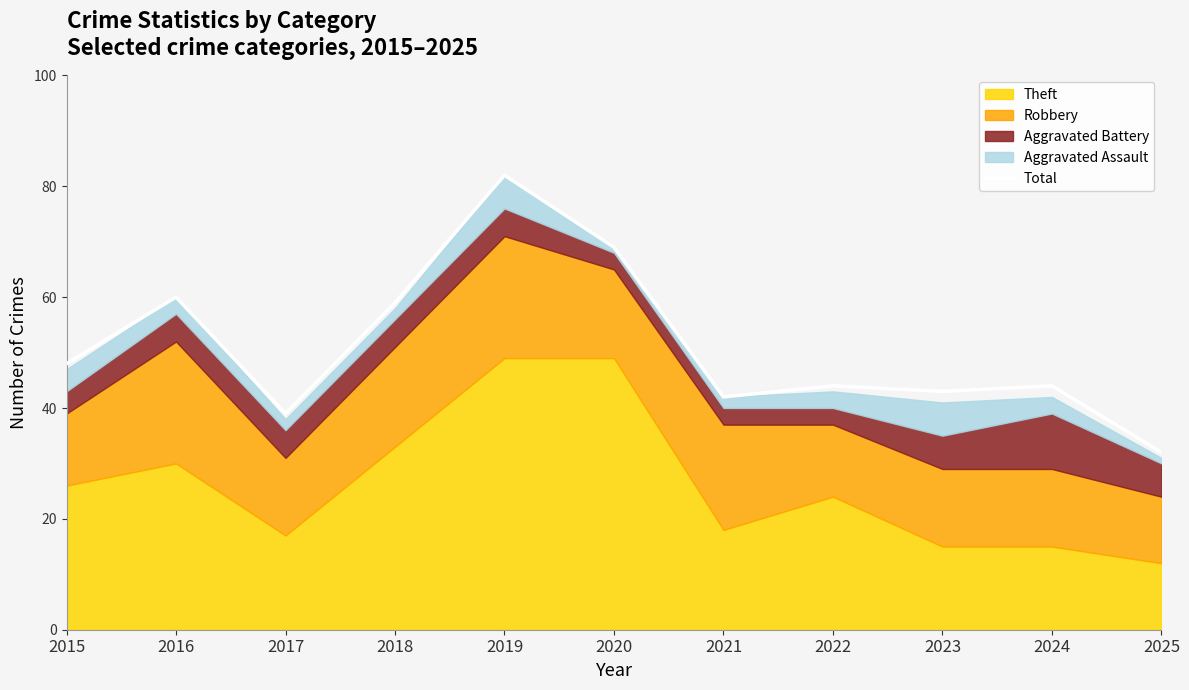

Does the chart display data point markers on the line(s)?

No